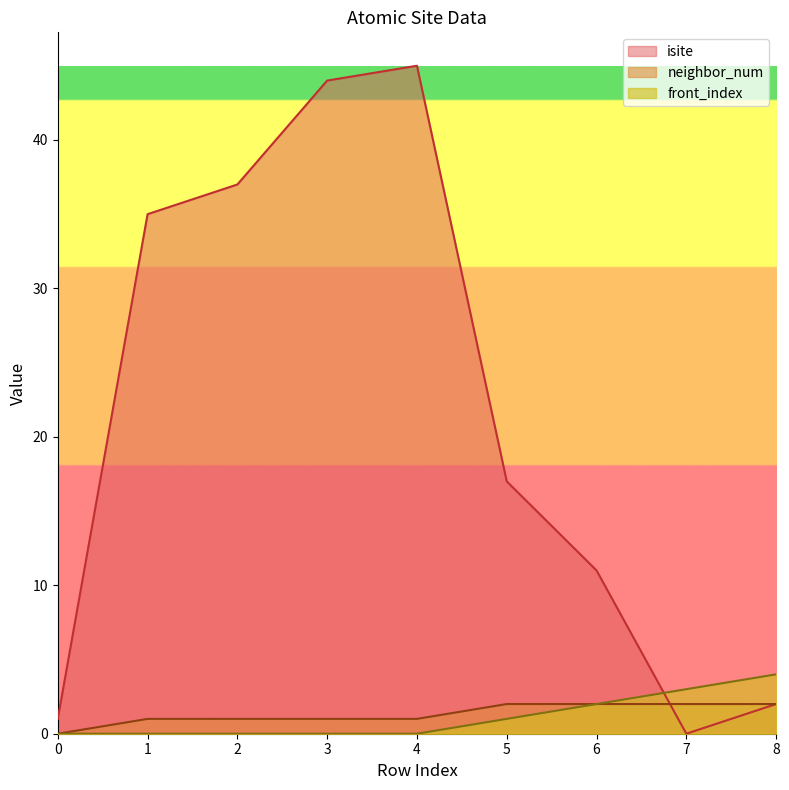

The front_index series shows -3 at 2. True or false?

False